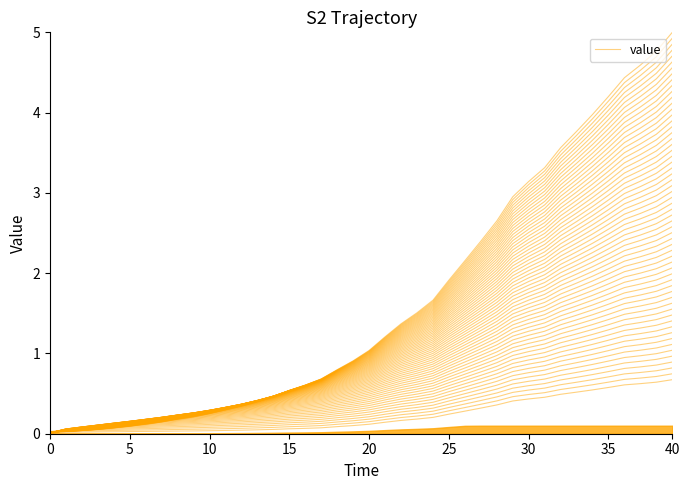

Is it true that the value at 25 is 3.3?

False